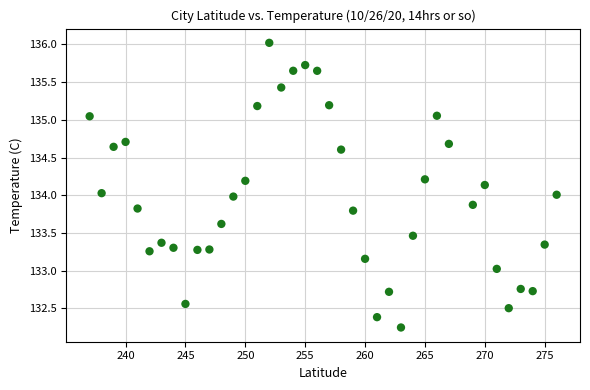

What is the range of X values (max minus min)?

39.0